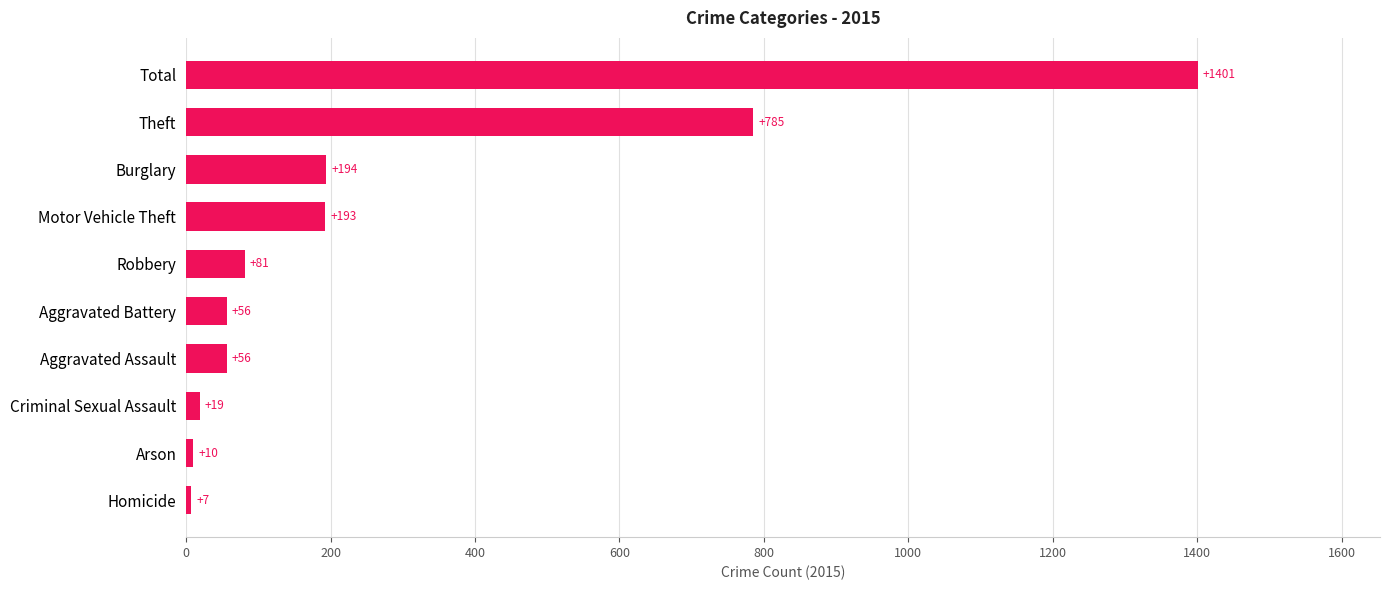

What is the greatest value displayed?

1401